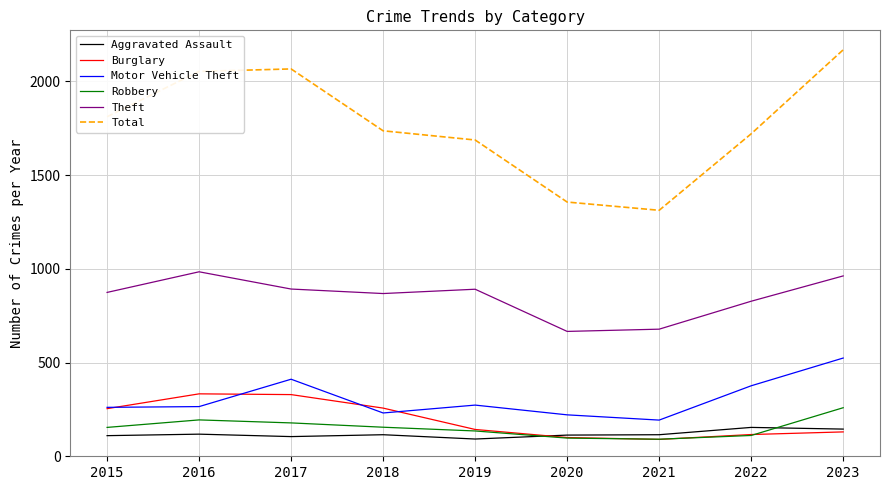

True or false: Burglary and Theft cross at least once.

False